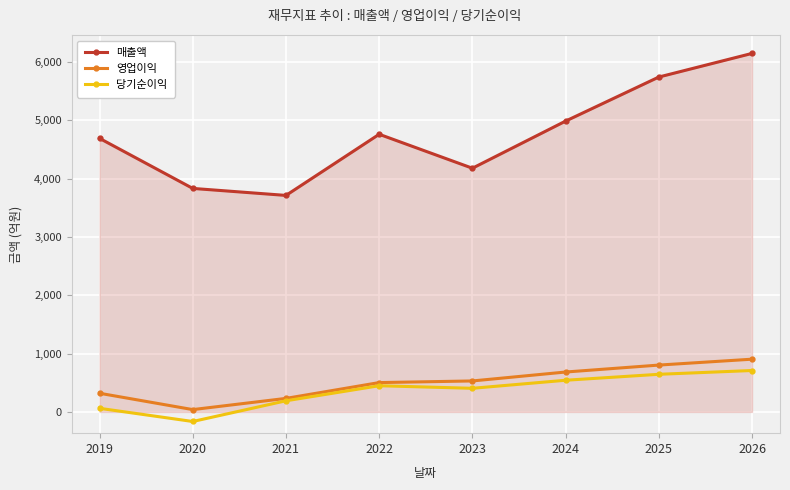

The value of 당기순이익 at 2026 is 443. True or false?

False